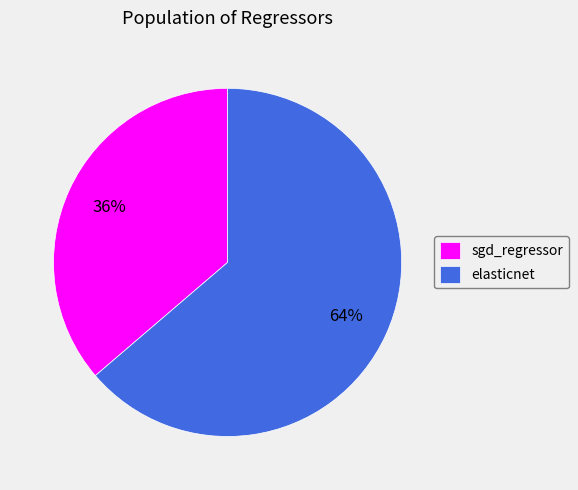

What is the majority slice?

elasticnet